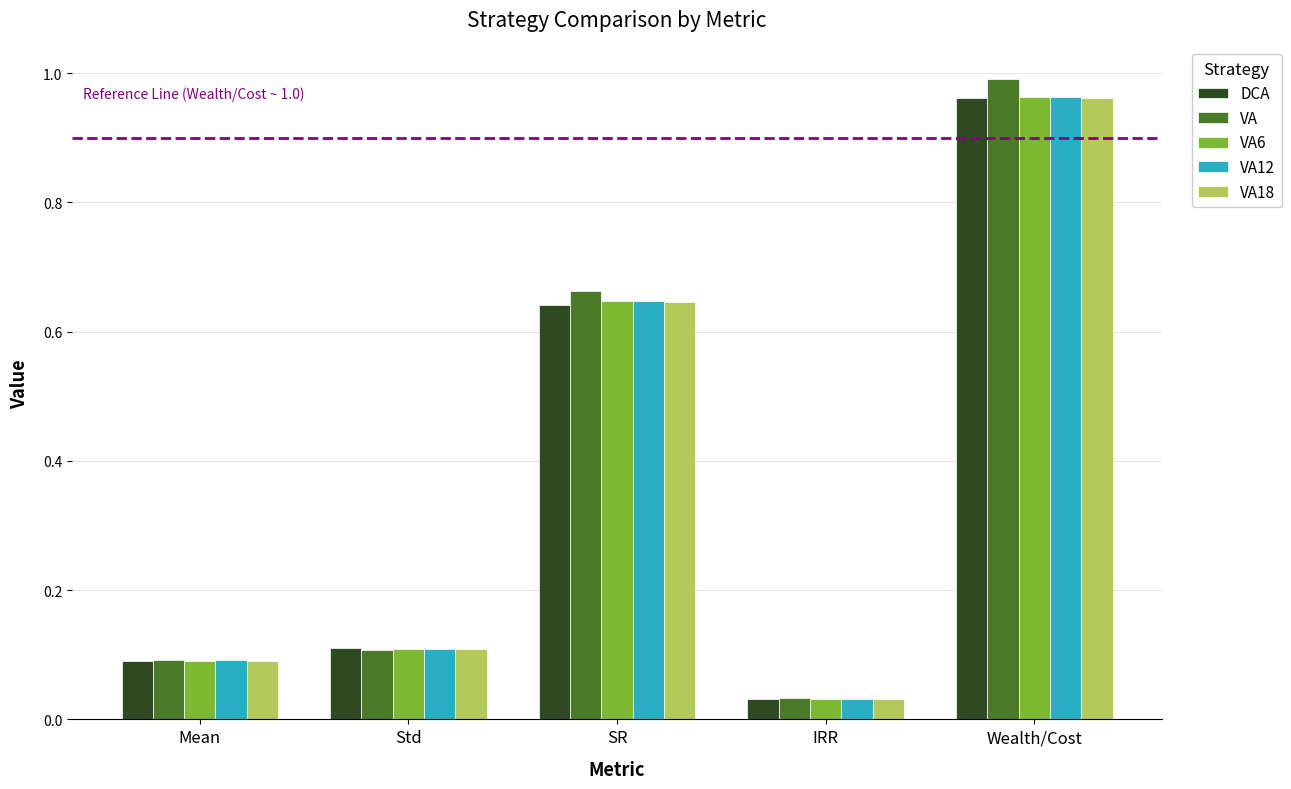

At how many categories does at least one series exceed 0?

5